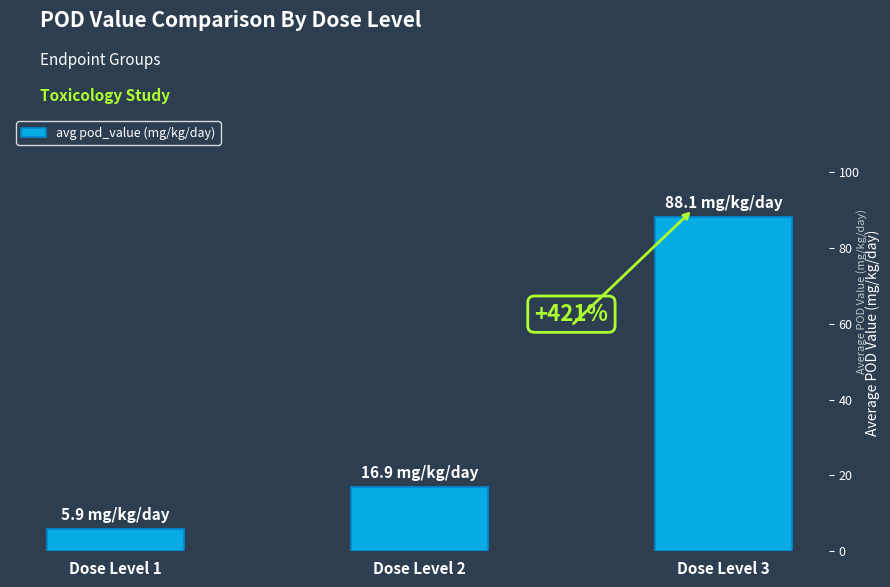

Which label corresponds to the smallest value in the chart?

Dose Level 1